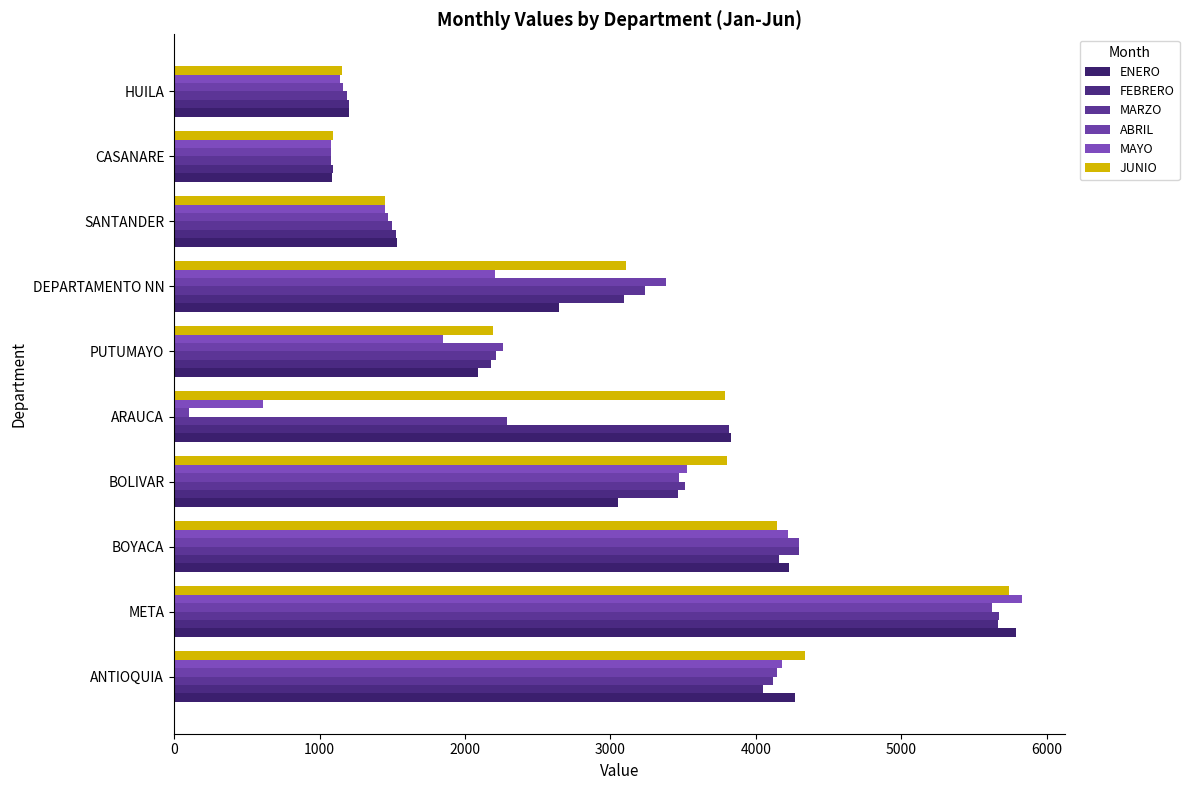

Where is FEBRERO nearest to the value 3378?

BOLIVAR